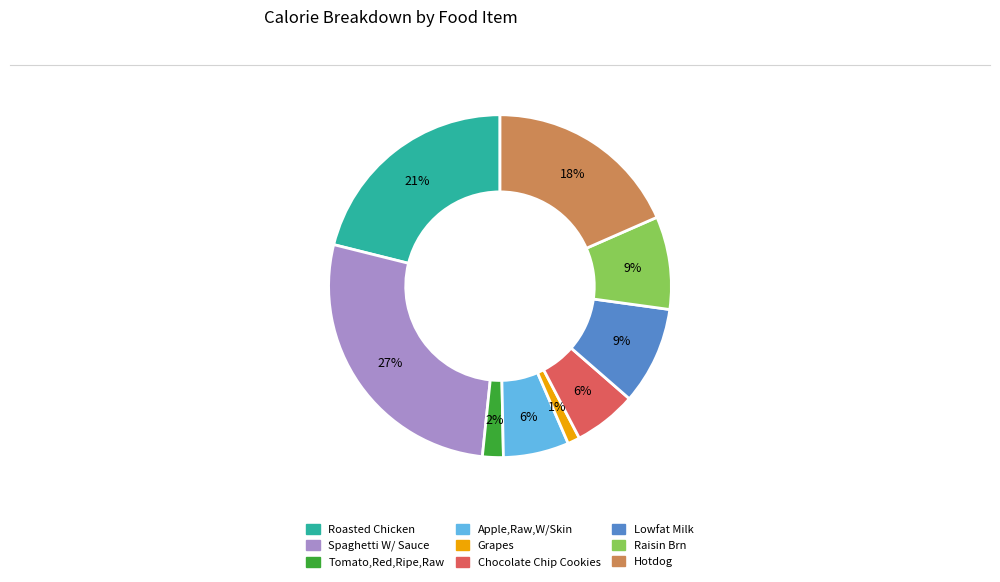

Is it true that Roasted Chicken is 11% of the pie?

False